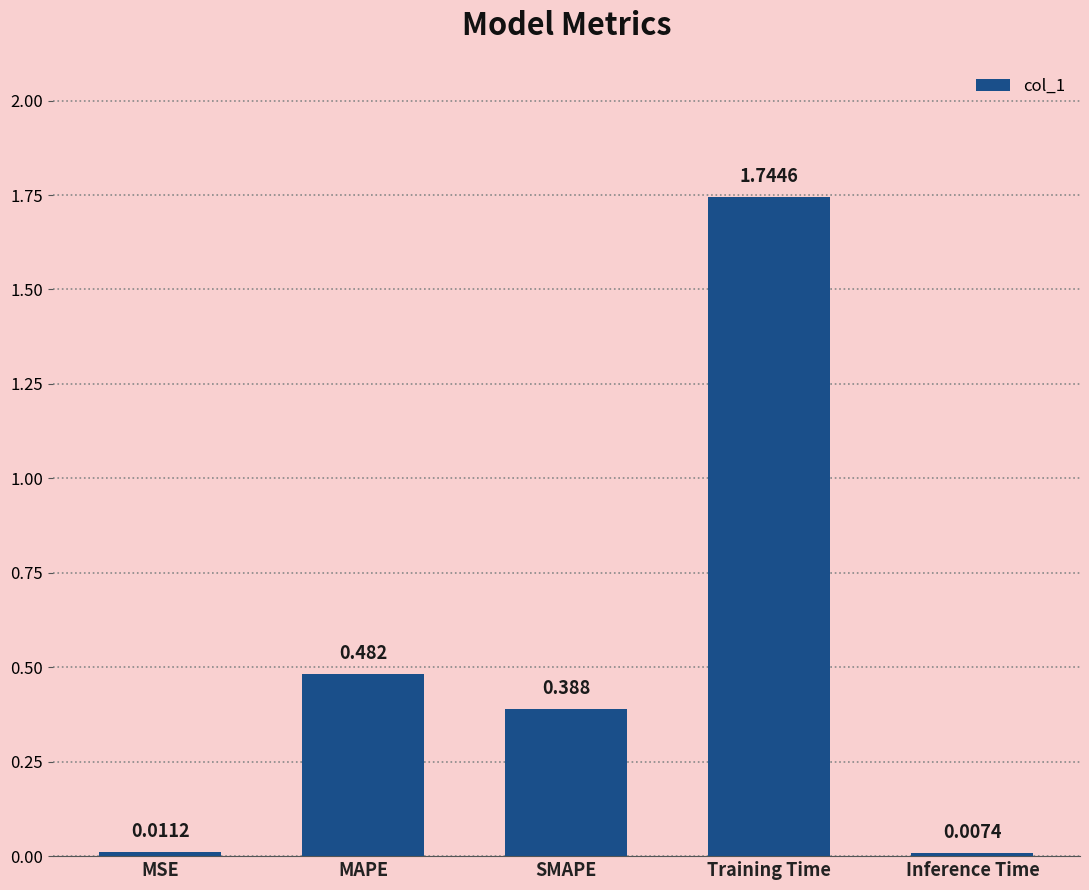

Rank the categories by value from lowest to highest.

Inference Time, MSE, SMAPE, MAPE, Training Time